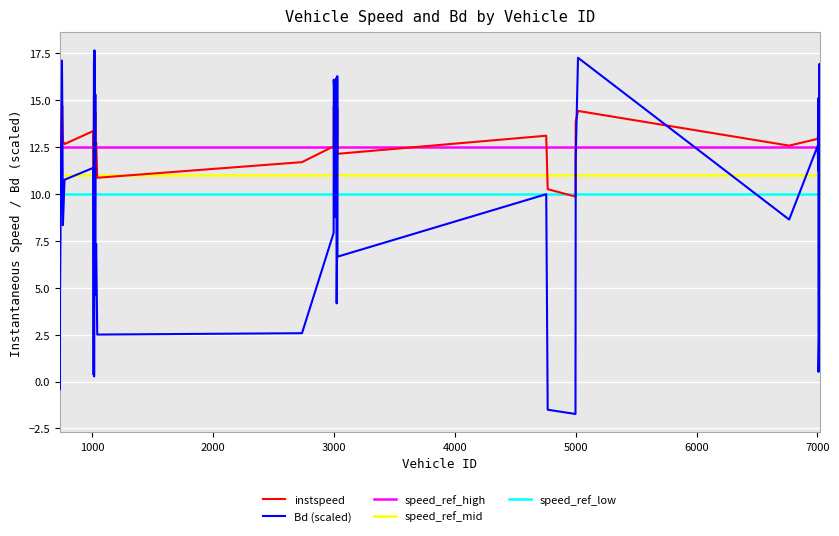

Where do instspeed and Bd first cross each other?

733.0 and 749.0